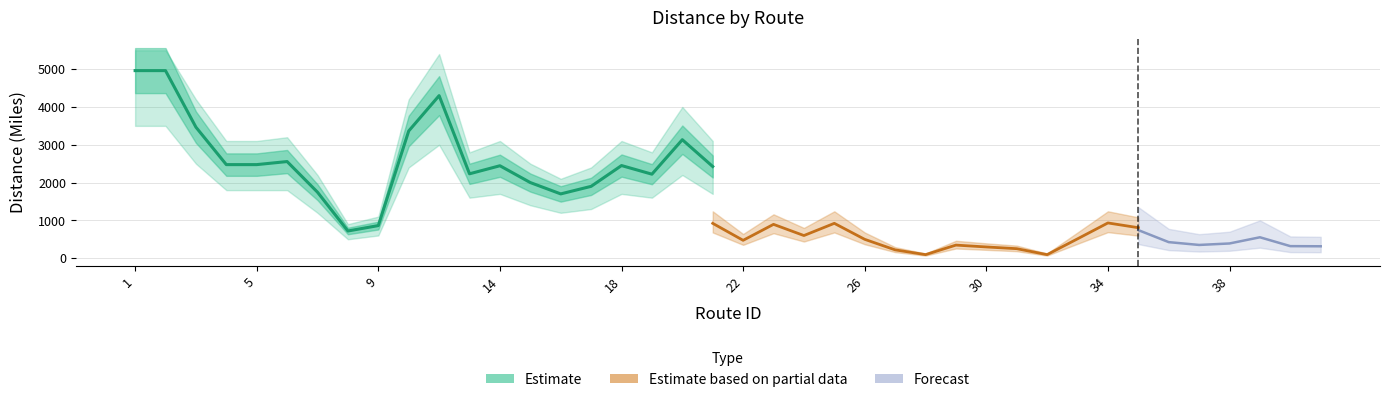

What is the average value of the lower_bound series?

1363